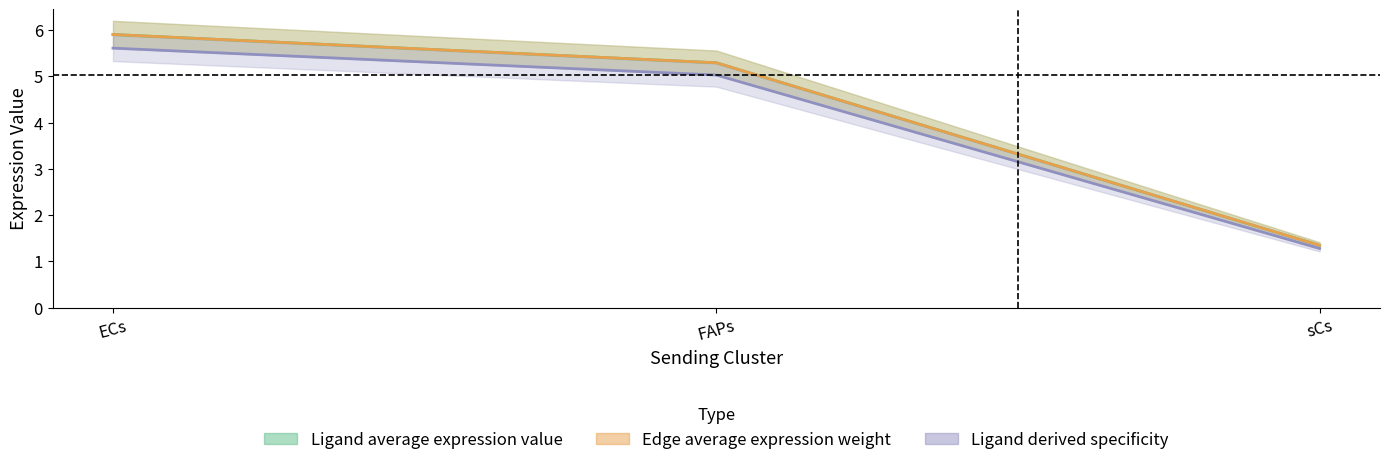

At which label does Ligand total expression value first exceed 5?

ECs